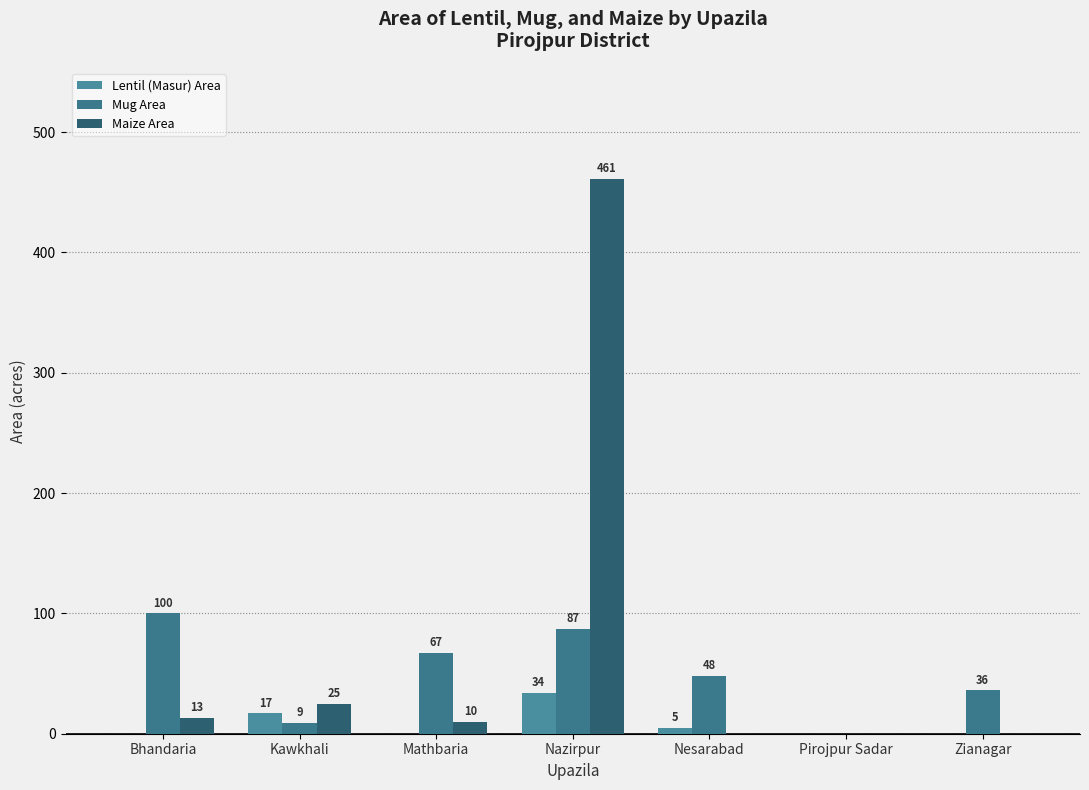

At which category is the sum across all series the highest?

Nazirpur